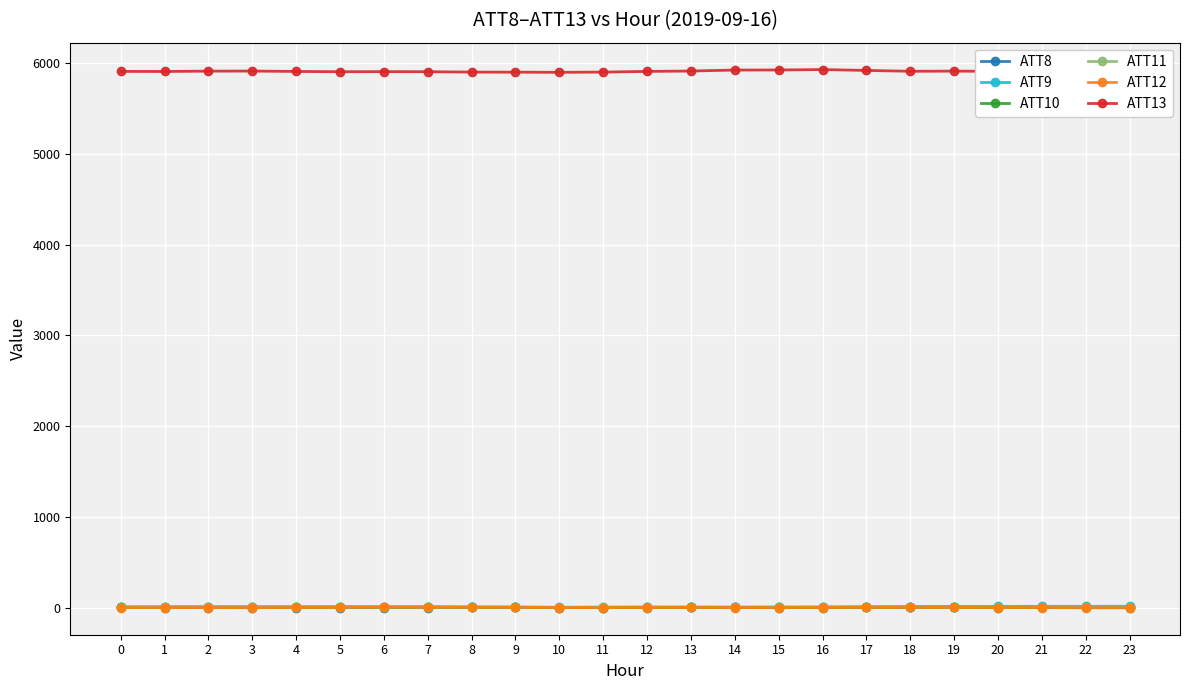

What is the difference between the highest and lowest values at 12?

5907.3